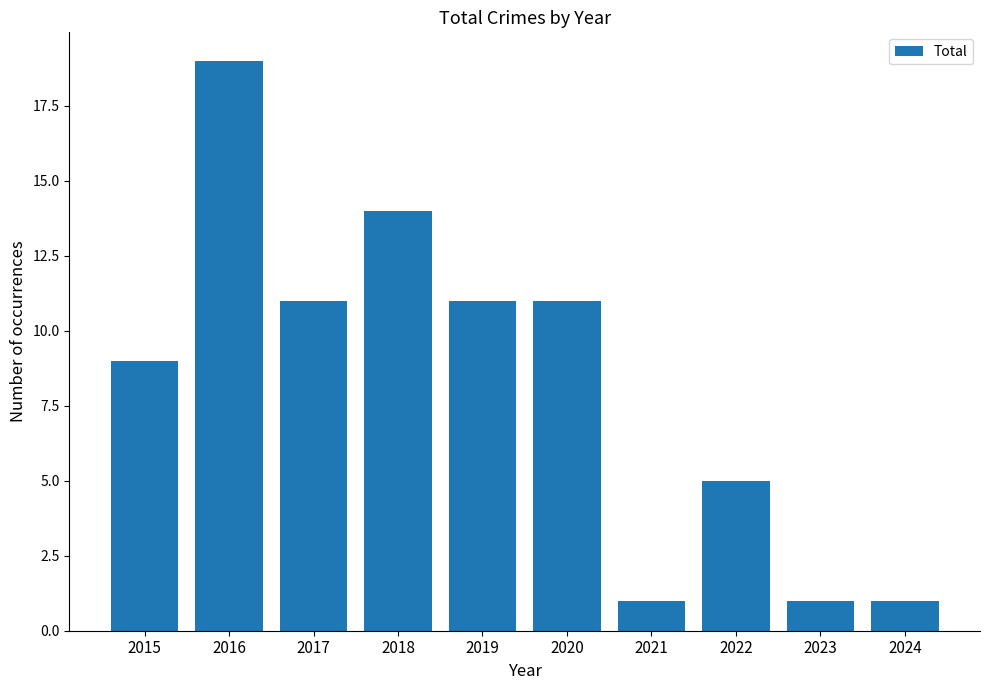

What is the maximum value shown in the chart?

19